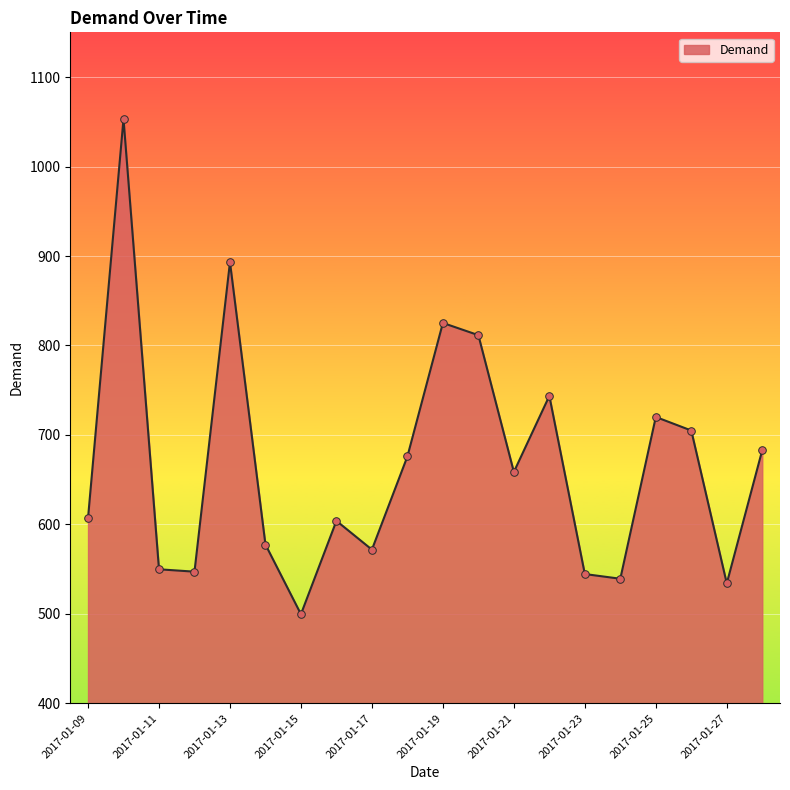

What is the difference between the maximum and minimum values?

553.6